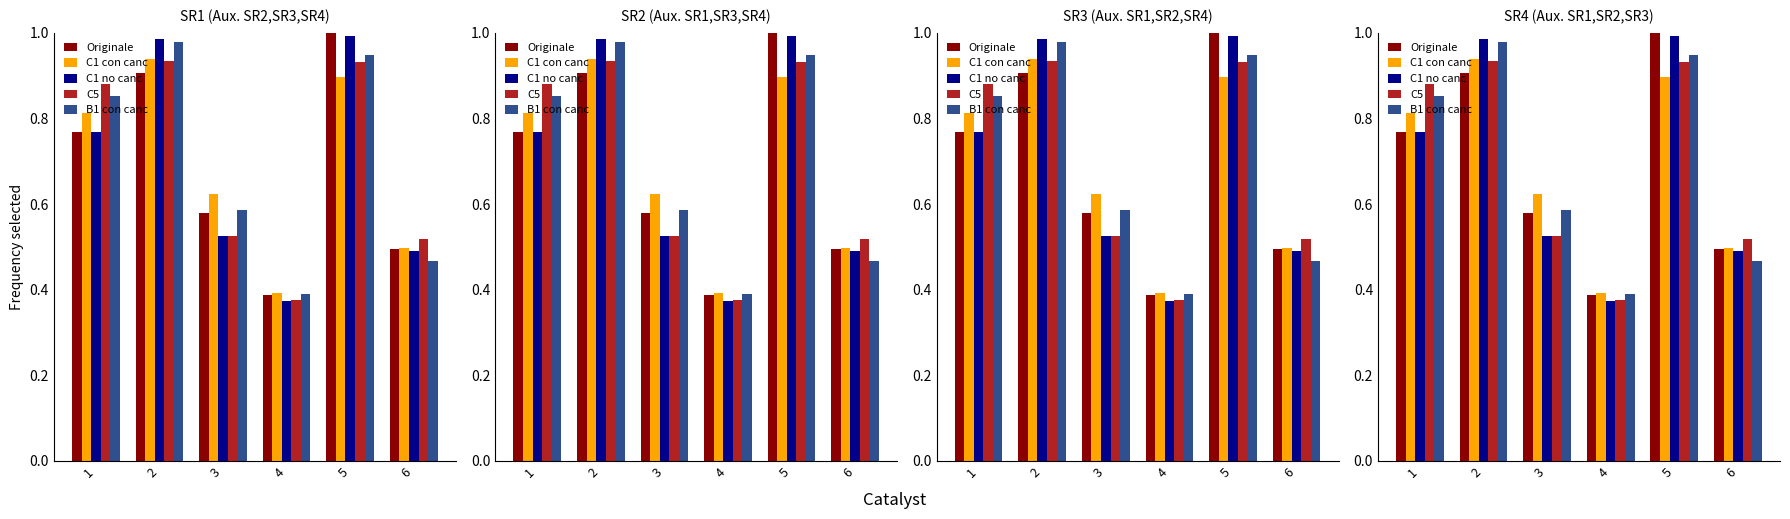

Reading left to right, list all the values displayed in this chart.

Originale: 1=0.8	2=0.9	3=0.6	4=0.4	5=1.0	6=0.5
C1 con canc: 1=0.8	2=0.9	3=0.6	4=0.4	5=0.9	6=0.5
C1 no canc: 1=0.8	2=1.0	3=0.5	4=0.4	5=1.0	6=0.5
C5: 1=0.9	2=0.9	3=0.5	4=0.4	5=0.9	6=0.5
B1 con canc: 1=0.9	2=1.0	3=0.6	4=0.4	5=0.9	6=0.5